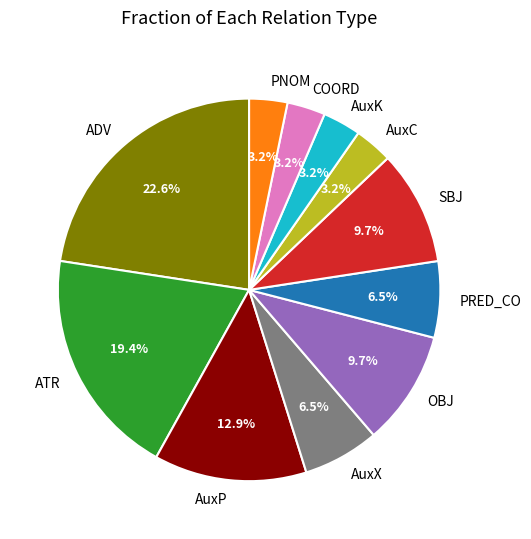

What is the ratio of the value at OBJ to the value at ATR?

0.5